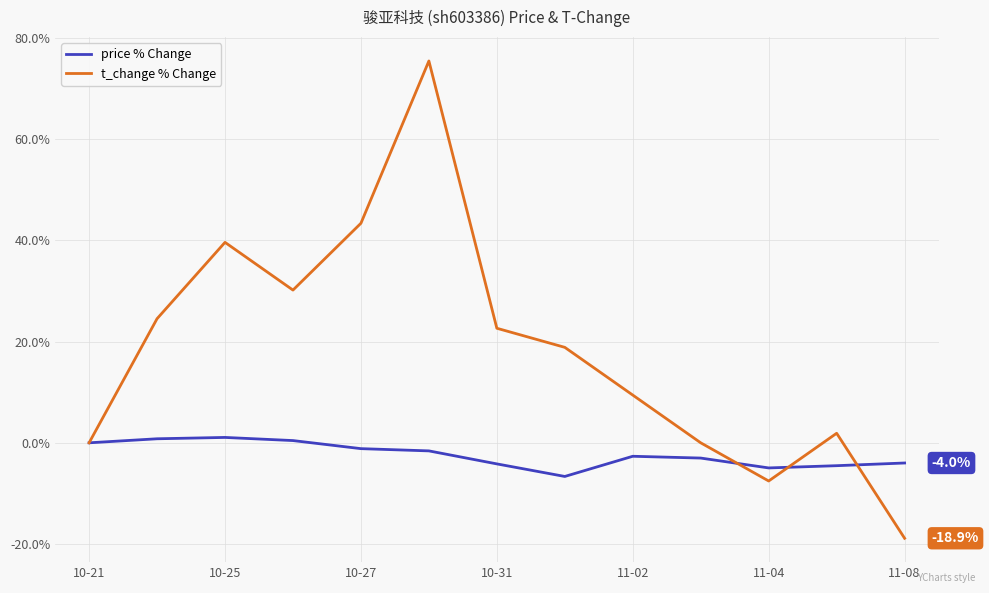

List the series in order of their overall mean, lowest first.

price % Change, t_change % Change